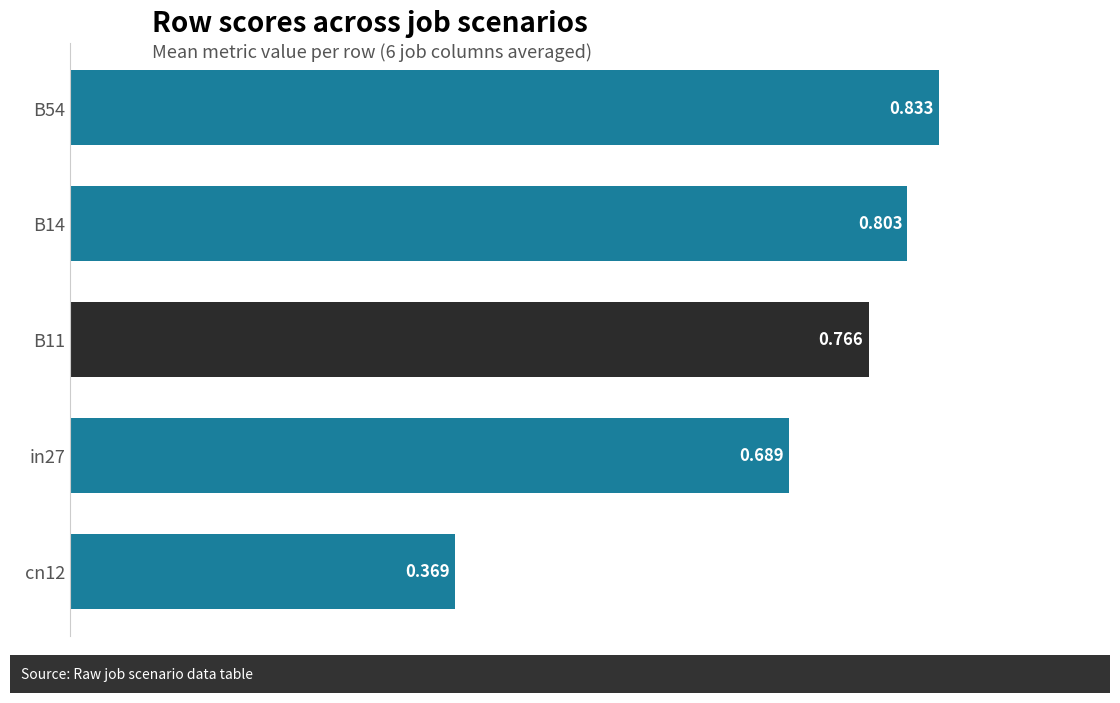

Count the values in the range 0 to 1.

5